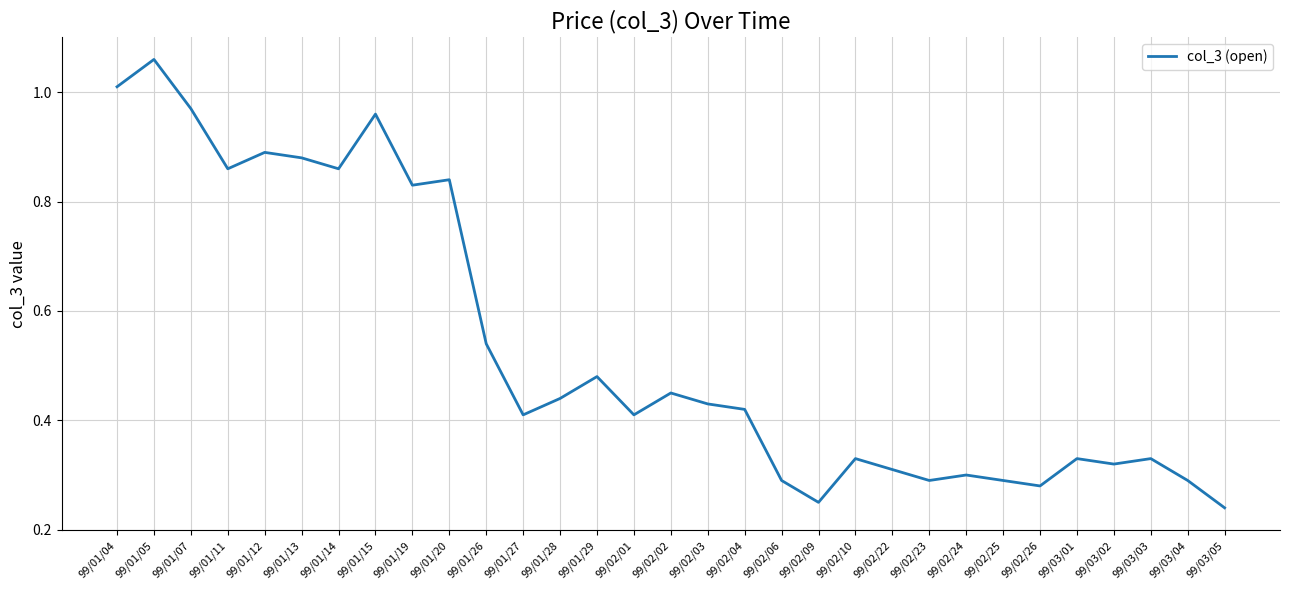

Which has a higher value, 99/01/14 or 99/01/05?

99/01/05